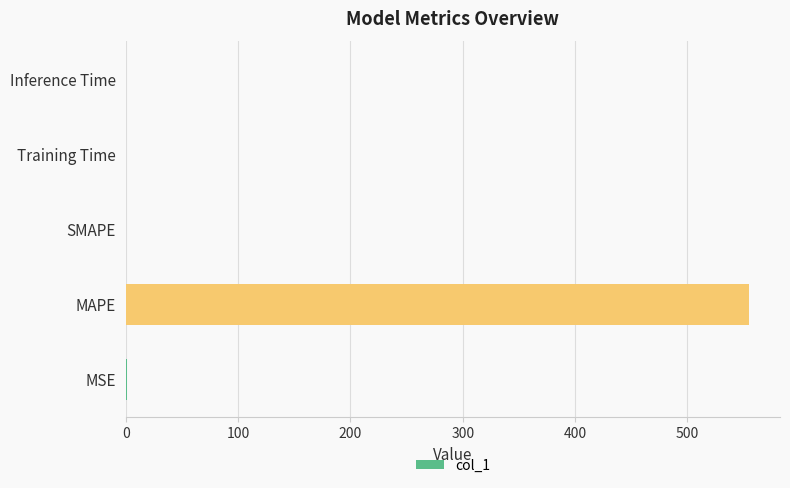

Which category has the highest value across all series?

MAPE